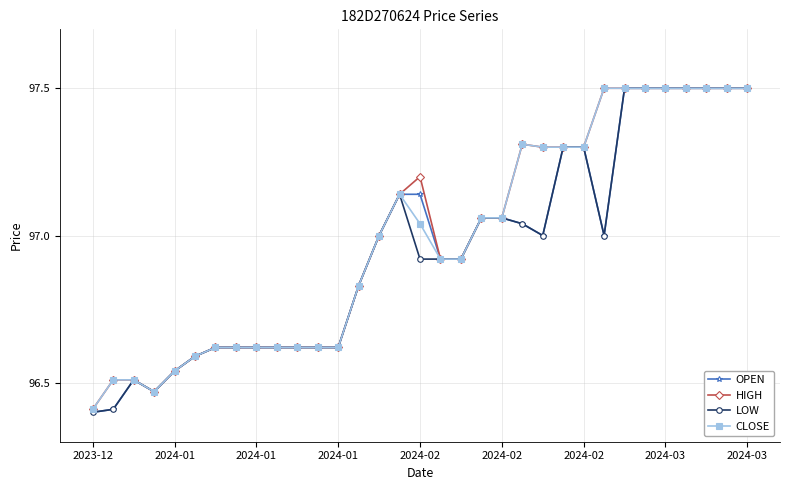

What is the value of the HIGH point at the 25th from the left?

97.3